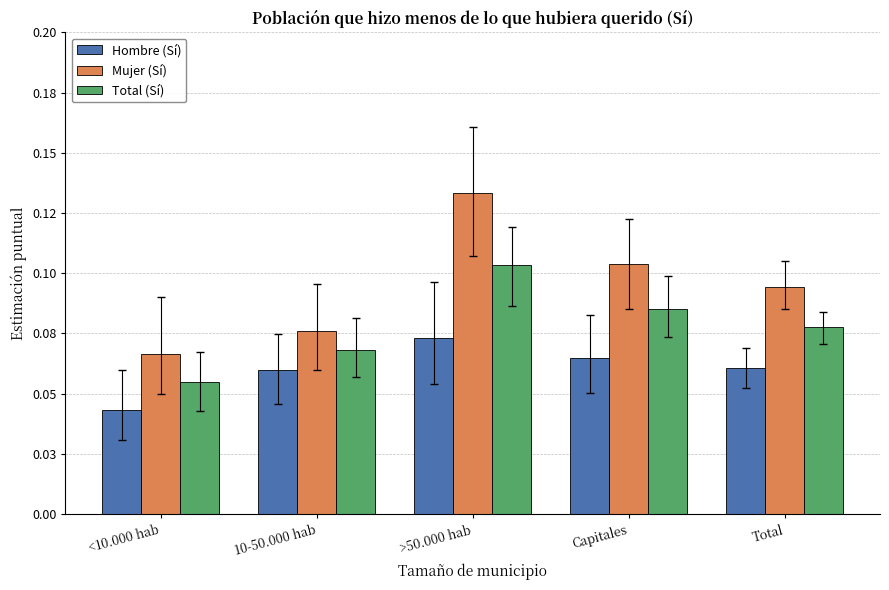

How many Mujer (Sí) values are between 0 and 1?

5